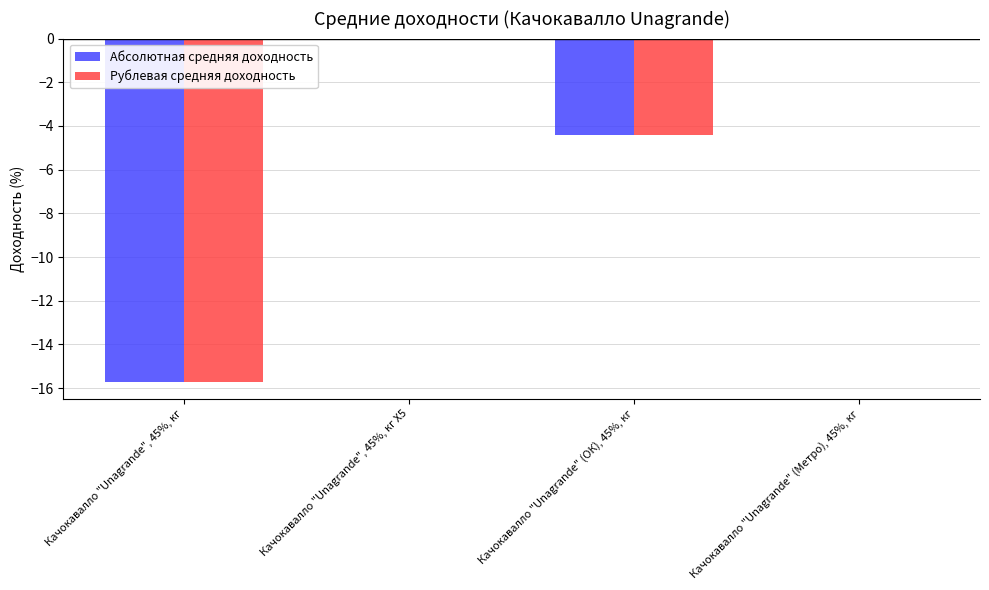

At which label is Рублевая средняя доходность closest to -7?

Качокавалло "Unagrande" (ОК), 45%, кг